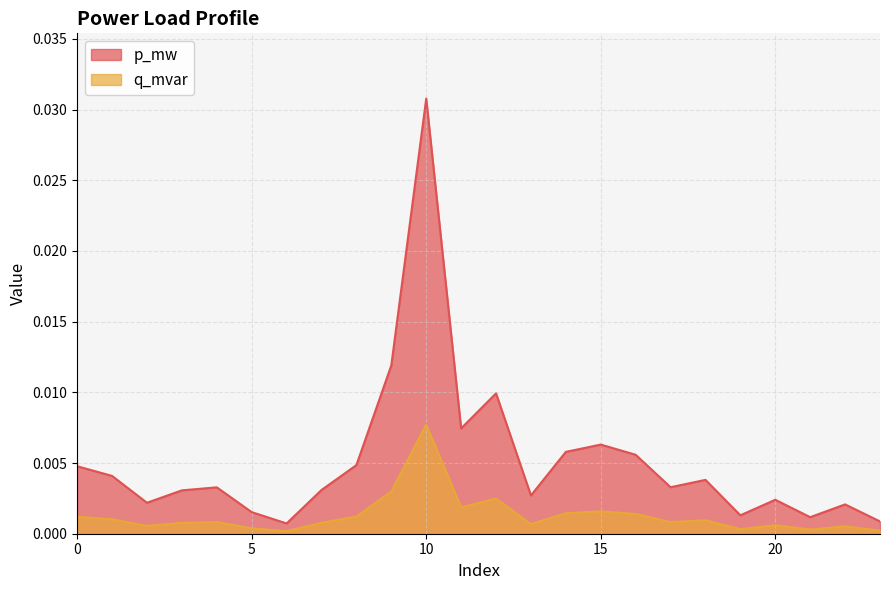

Which category has the lowest value in the q_mvar series?

6